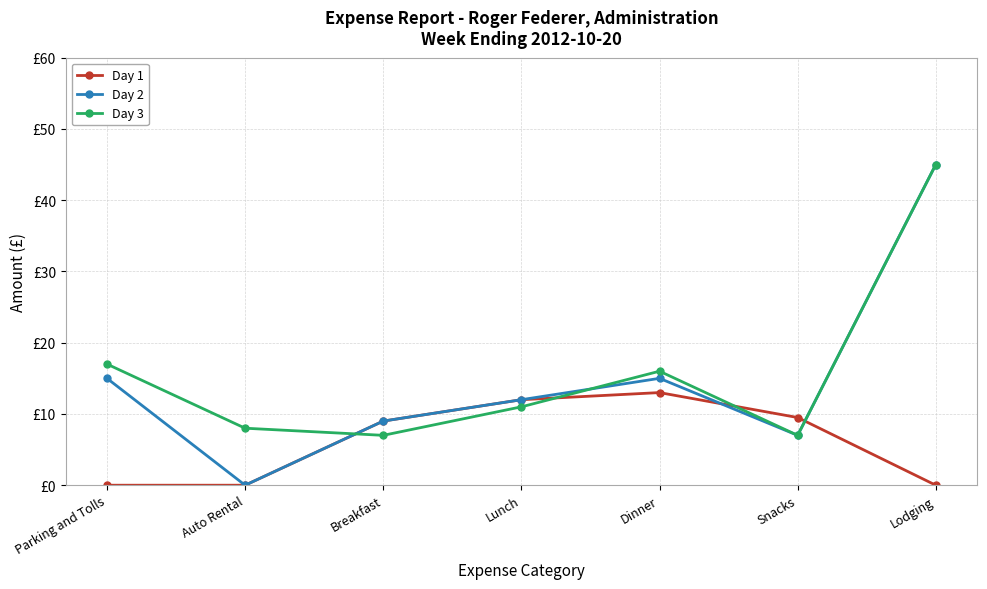

What are all the series names shown in the legend?

Day 1, Day 2, Day 3